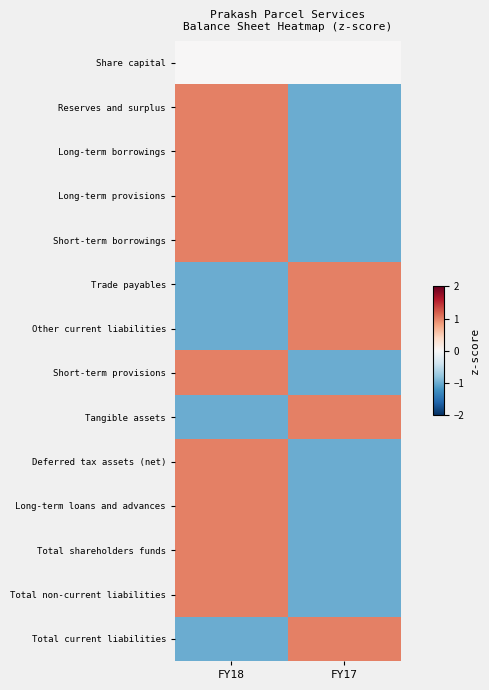

At how many categories does at least one series exceed 0?

2